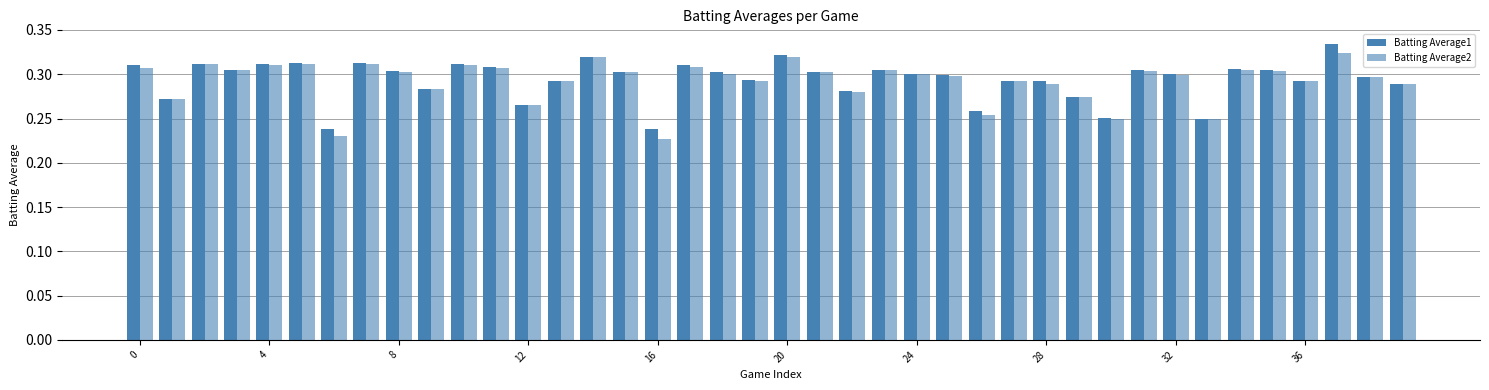

Count the number of categories in the chart.

40